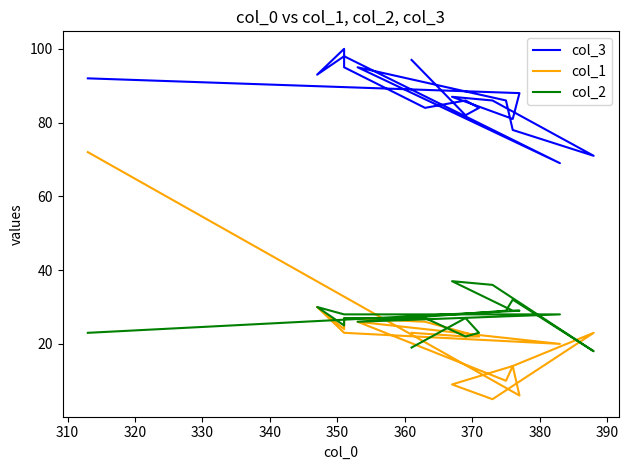

What is the total value across all series at 320?

124